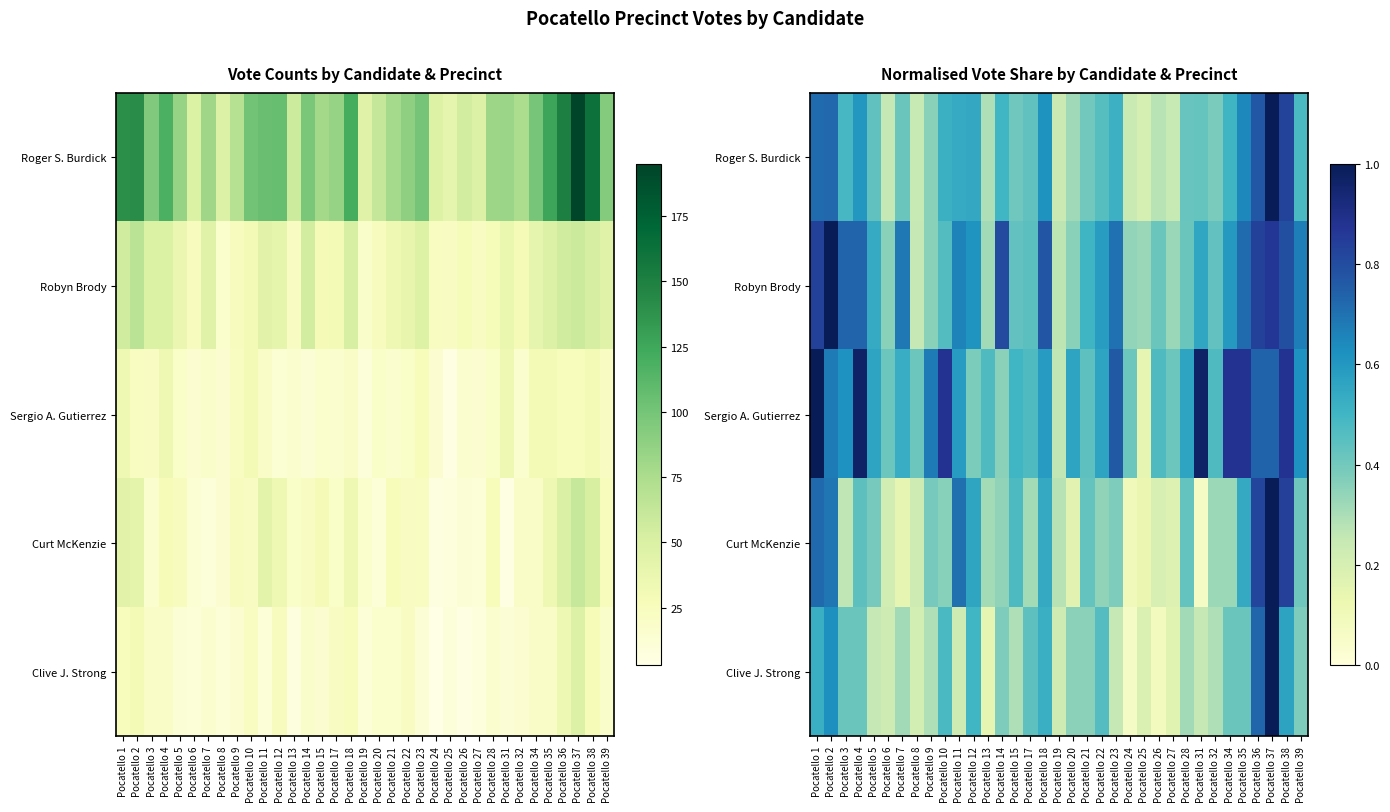

What is the maximum value shown in the chart?

1.0